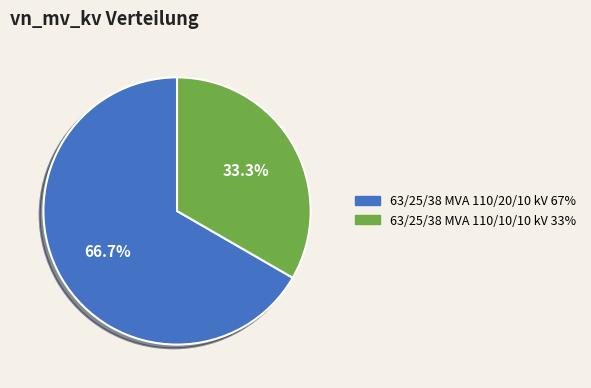

Count the number of slices in the pie.

2